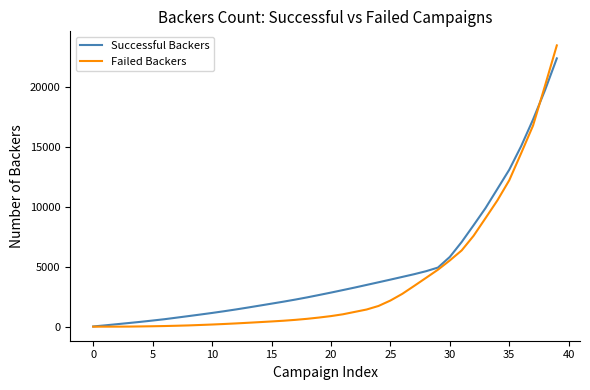

How many values in the Successful Backers series are below 2843?

20